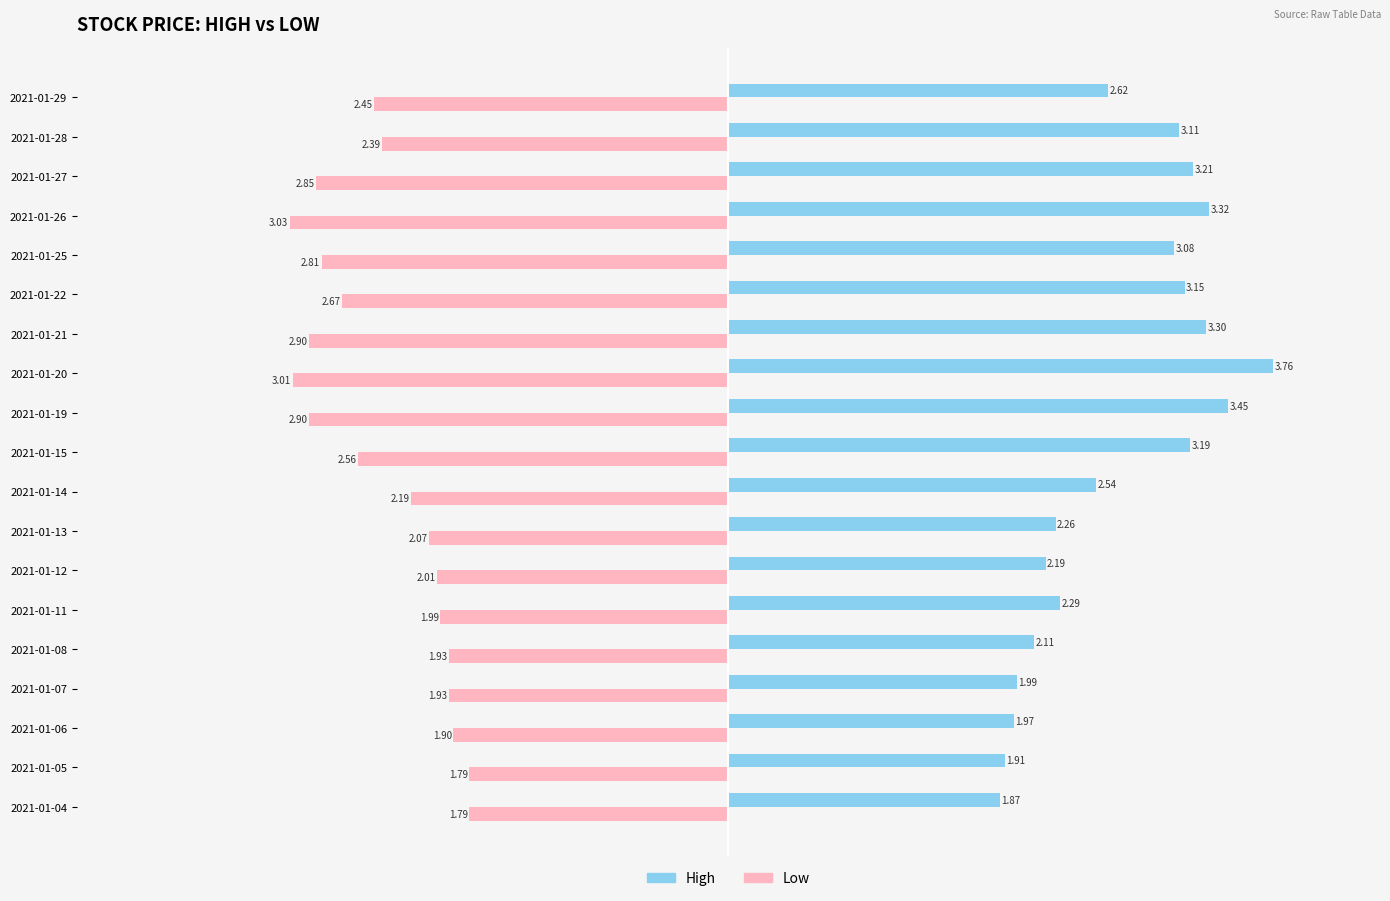

List the labels in order of High value, smallest first.

2021-01-04, 2021-01-05, 2021-01-06, 2021-01-07, 2021-01-08, 2021-01-12, 2021-01-13, 2021-01-11, 2021-01-14, 2021-01-29, 2021-01-25, 2021-01-28, 2021-01-22, 2021-01-15, 2021-01-27, 2021-01-21, 2021-01-26, 2021-01-19, 2021-01-20